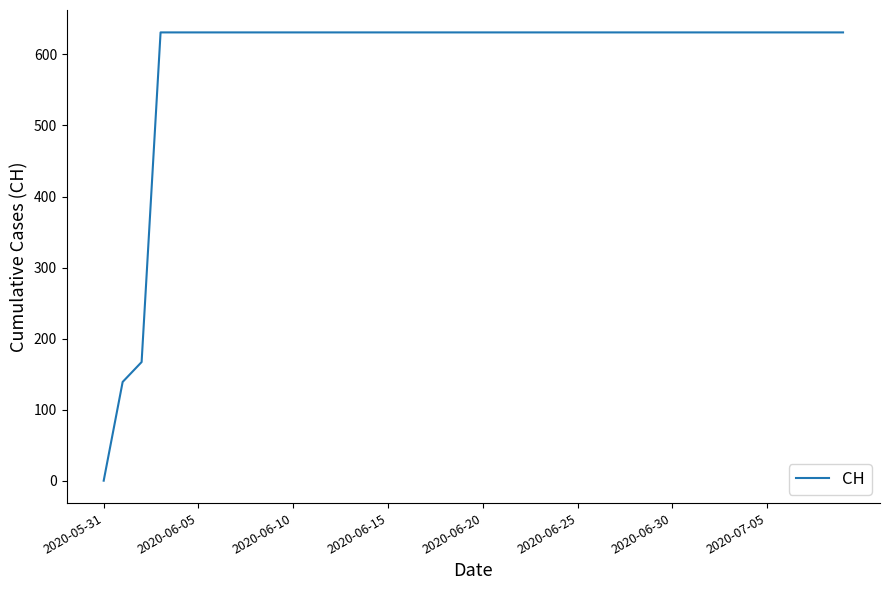

What is the maximum value shown in the chart?

631